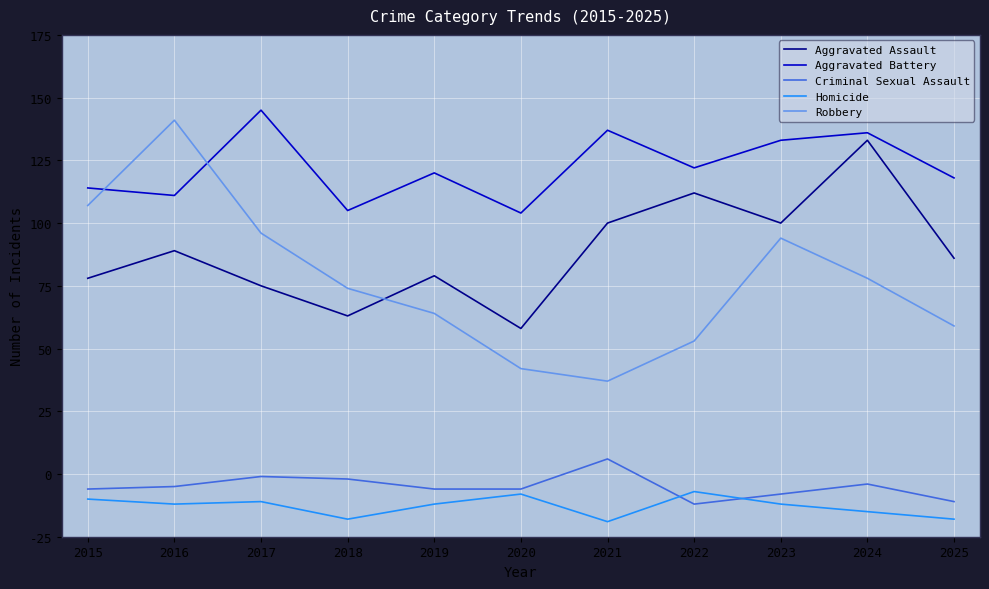

True or false: Criminal Sexual Assault has a value of 6 at 2022.

False